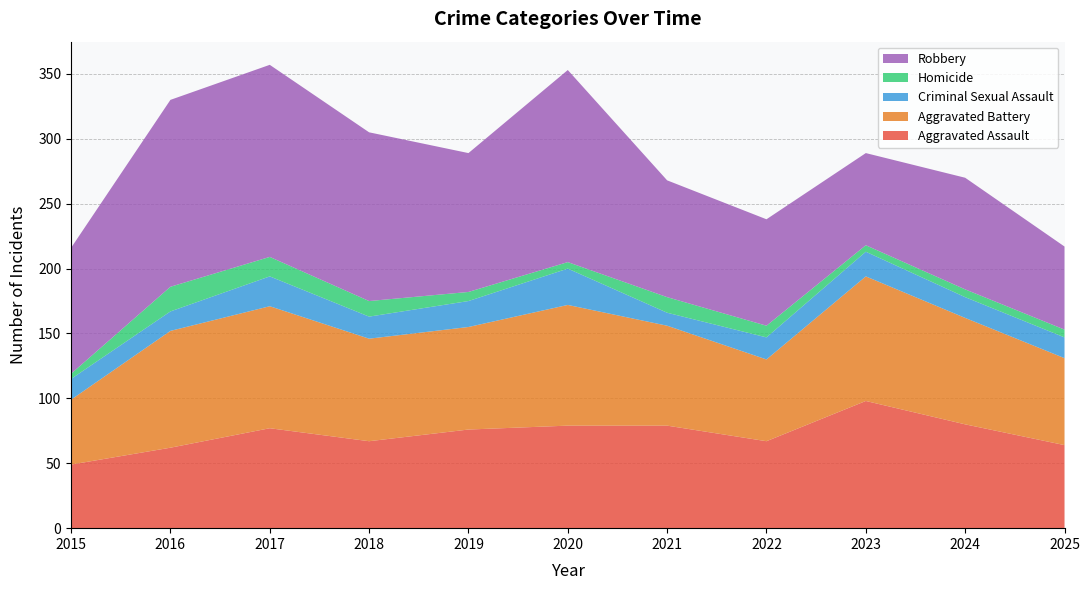

Reading left to right, extract all data points from this chart.

Aggravated Assault: 49	62	77	67	76	79	79	67	98	80	64
Aggravated Battery: 50	90	94	79	79	93	77	63	96	82	67
Criminal Sexual Assault: 16	15	23	17	20	28	10	17	19	16	16
Homicide: 4	19	15	12	7	5	12	9	5	6	6
Robbery: 97	144	148	130	107	148	90	82	71	86	64